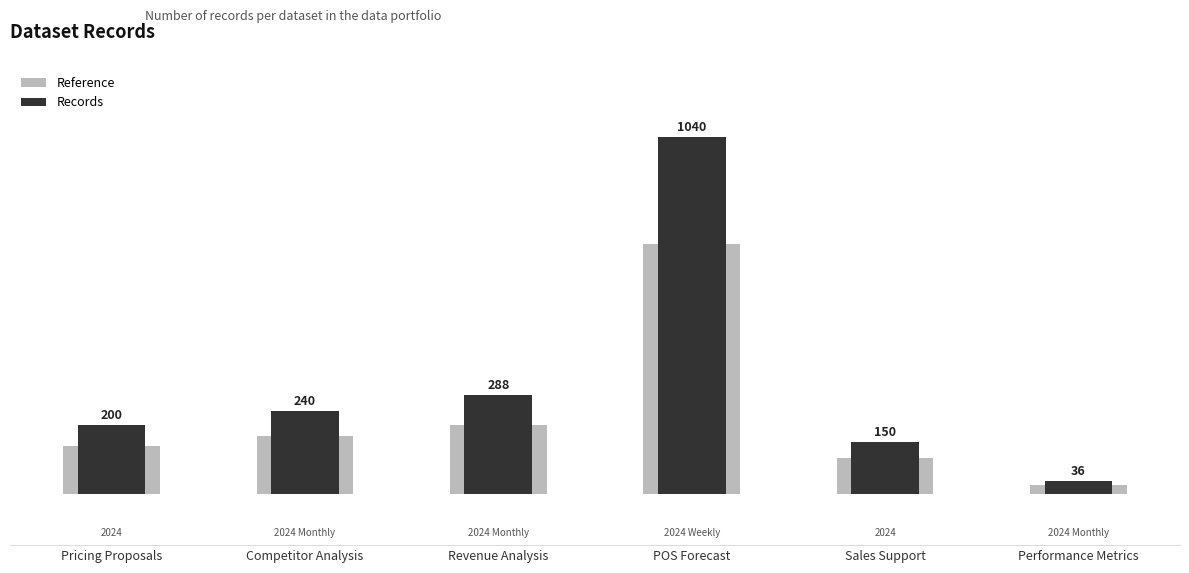

Which series has the largest total across all categories?

Records